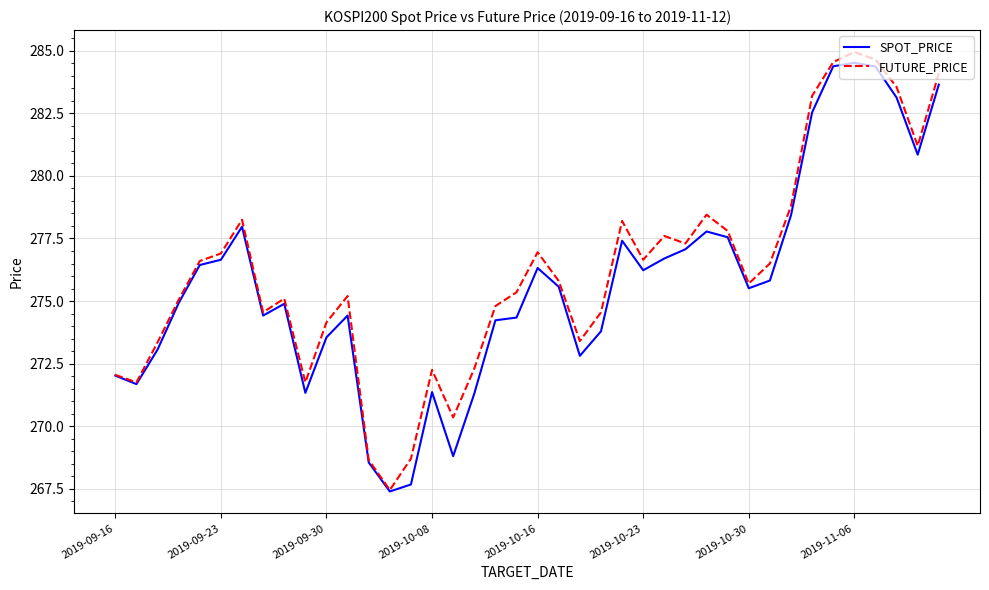

What is the maximum value for SPOT_PRICE?

284.5